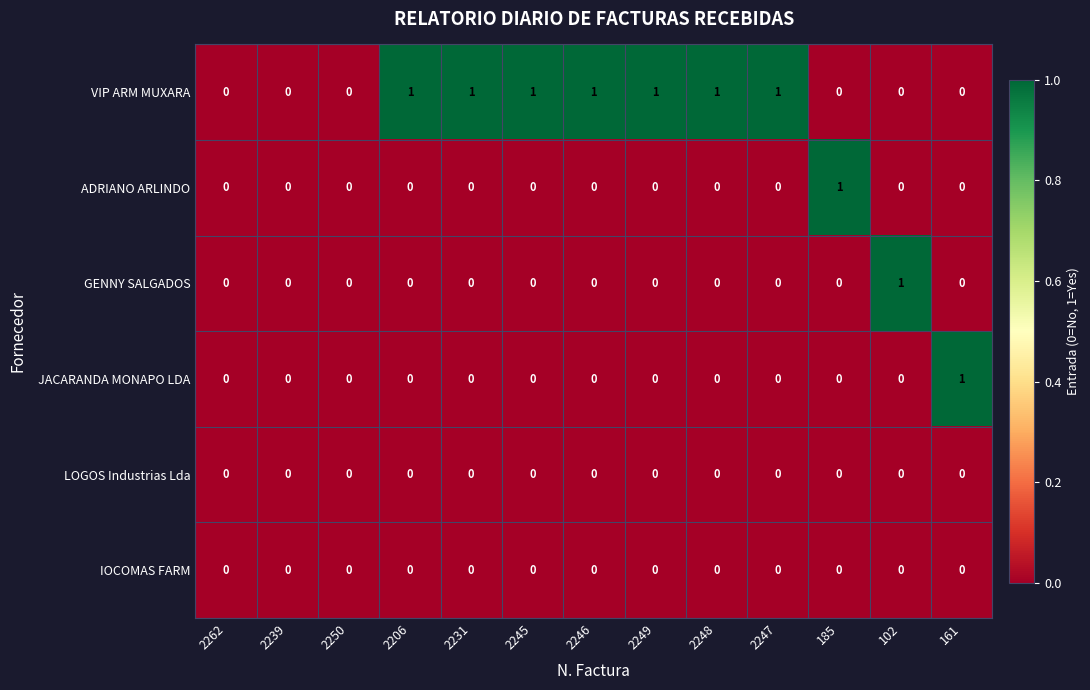

The value of GENNY SALGADOS at 161 is 1. True or false?

False